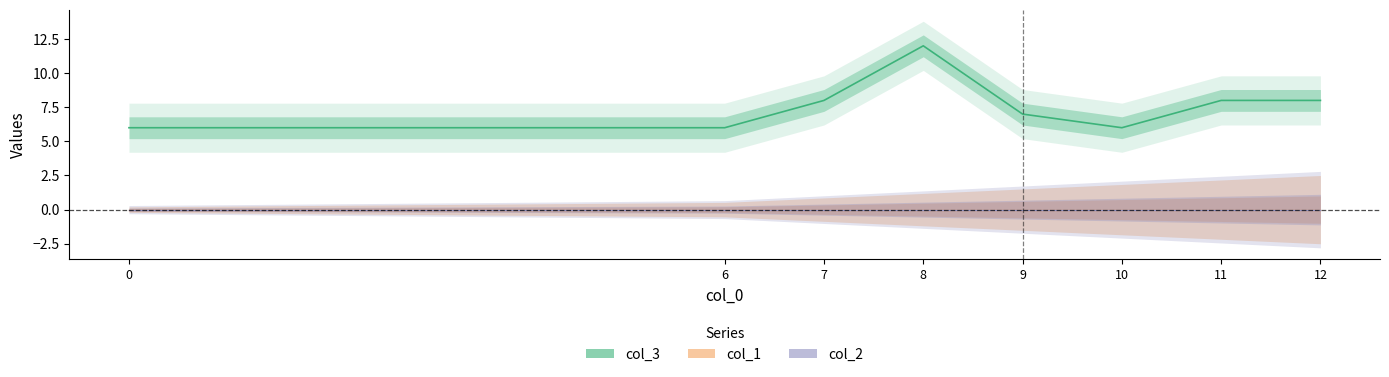

True or false: col_2 has more than 2 points higher than both neighbors.

False